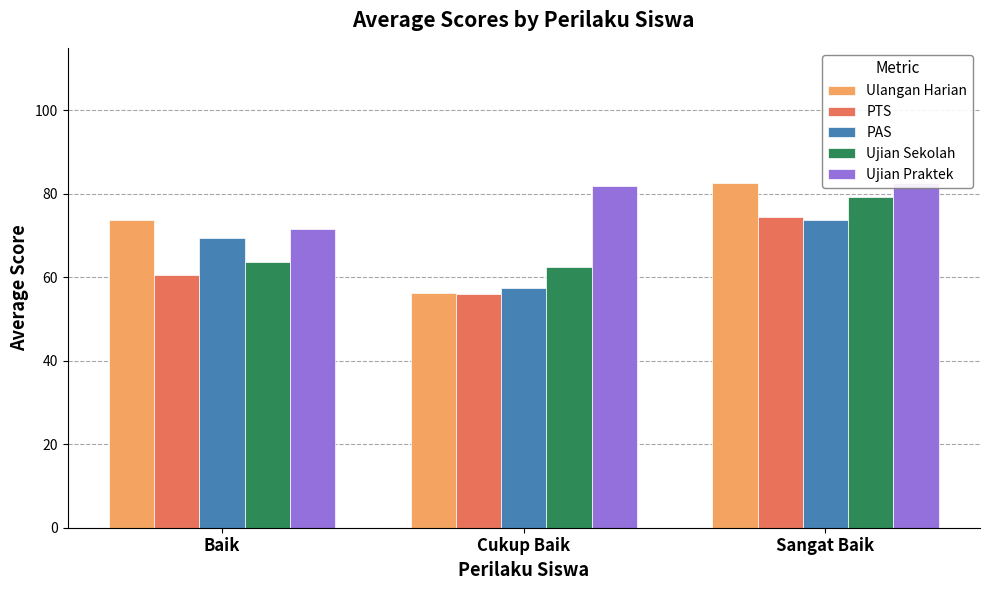

Between Cukup Baik and Sangat Baik, which series saw the biggest shift?

Ulangan Harian